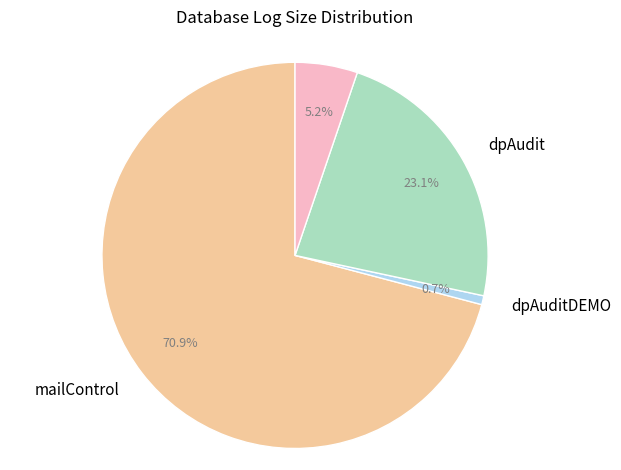

Is there any slice that represents more than half of the pie?

Yes